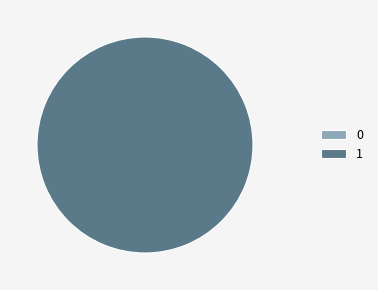

Is there any slice that represents more than half of the pie?

Yes